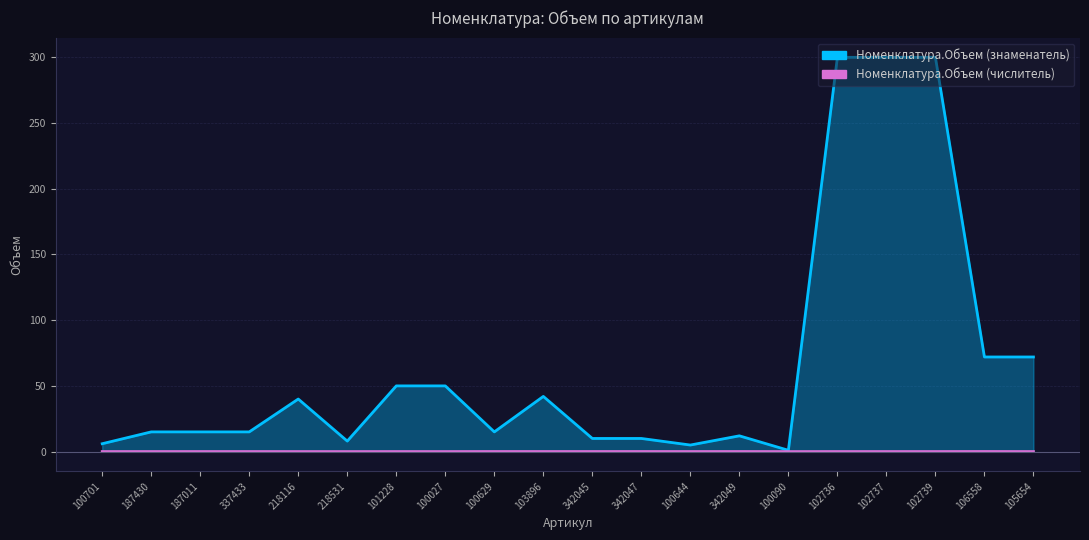

List the series in order of their peak value, highest first.

Номенклатура.Объем (знаменатель), Номенклатура.Объем (числитель)